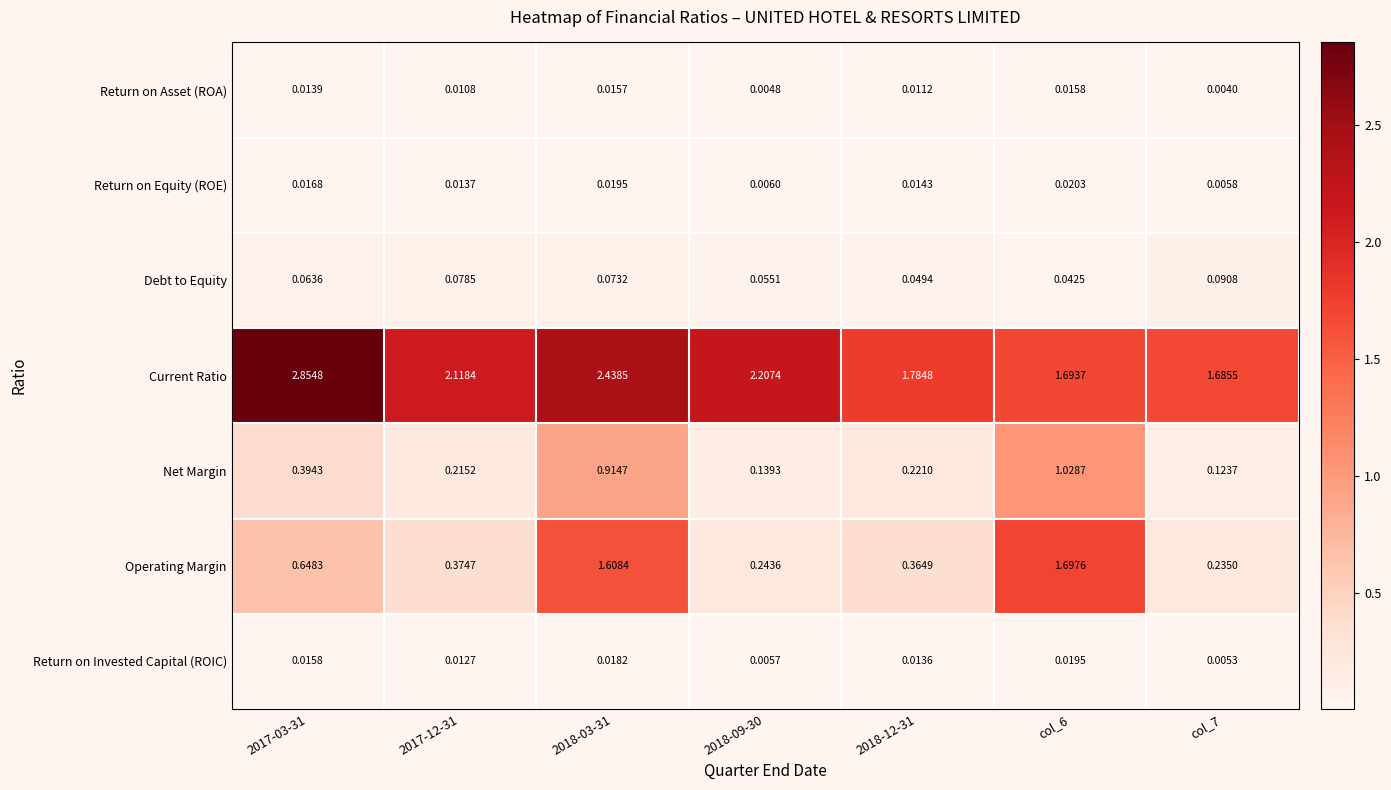

Which series has the largest range (max minus min)?

Operating Margin